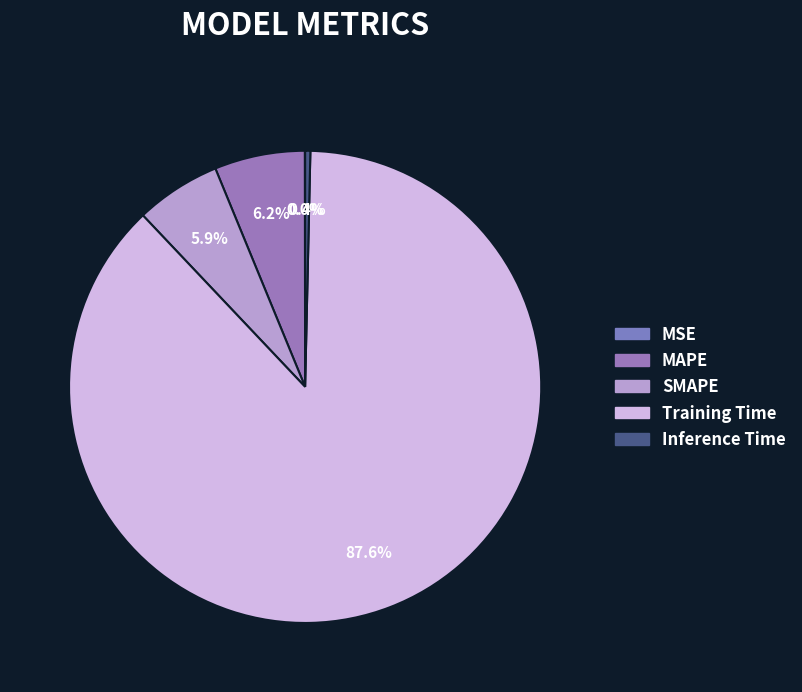

To the nearest percent, what percentage of the pie is SMAPE?

6%